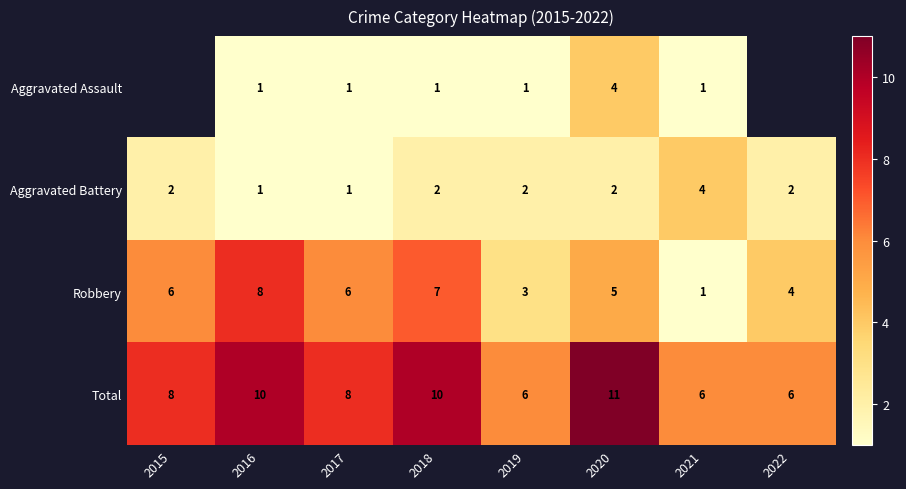

What is the average value of the Robbery series?

5